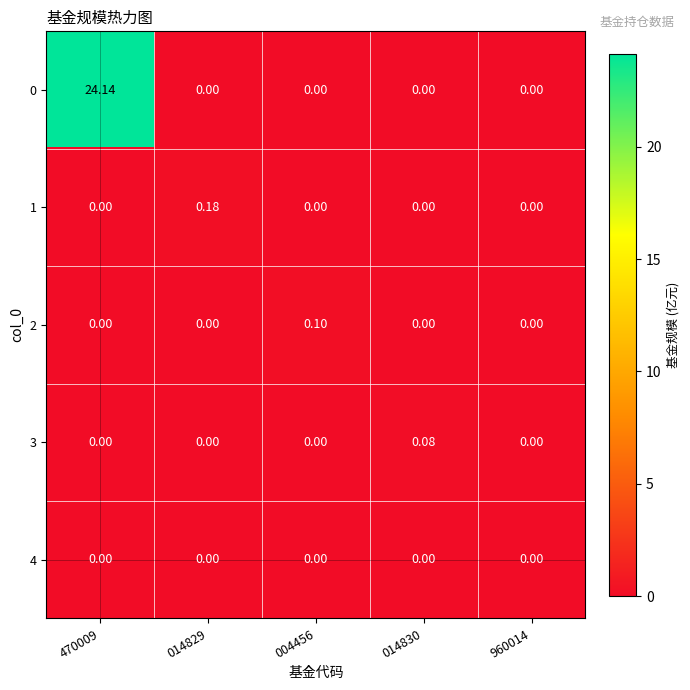

Reading left to right, list all the values displayed in this chart.

0: 470009=24.1	014829=0.0	004456=0.0	014830=0.0	960014=0.0
1: 470009=0.0	014829=0.2	004456=0.0	014830=0.0	960014=0.0
2: 470009=0.0	014829=0.0	004456=0.1	014830=0.0	960014=0.0
3: 470009=0.0	014829=0.0	004456=0.0	014830=0.1	960014=0.0
4: 470009=0.0	014829=0.0	004456=0.0	014830=0.0	960014=0.0